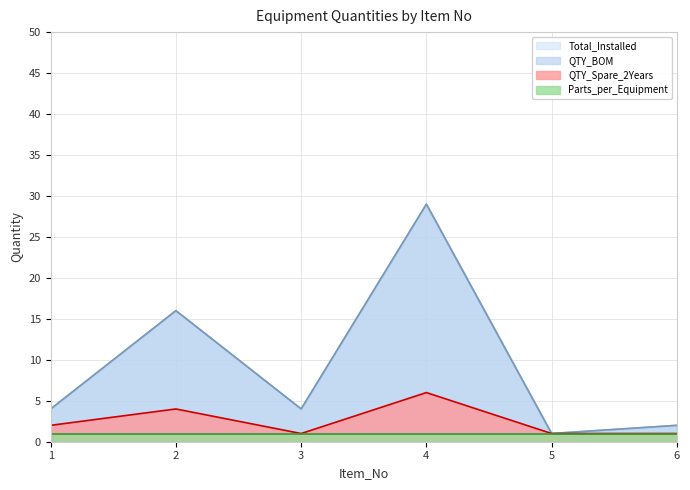

What is the total value across all series at 3?

9